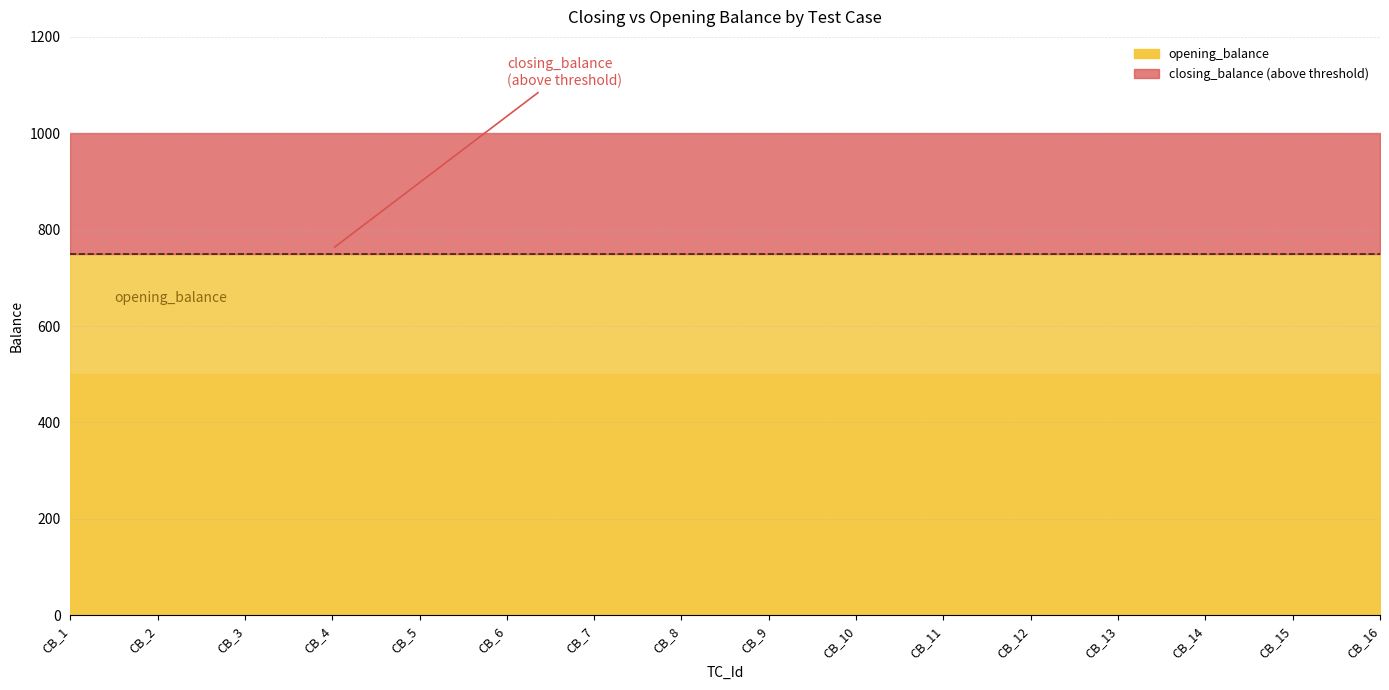

What is the sum of all closing_balance values?

16000